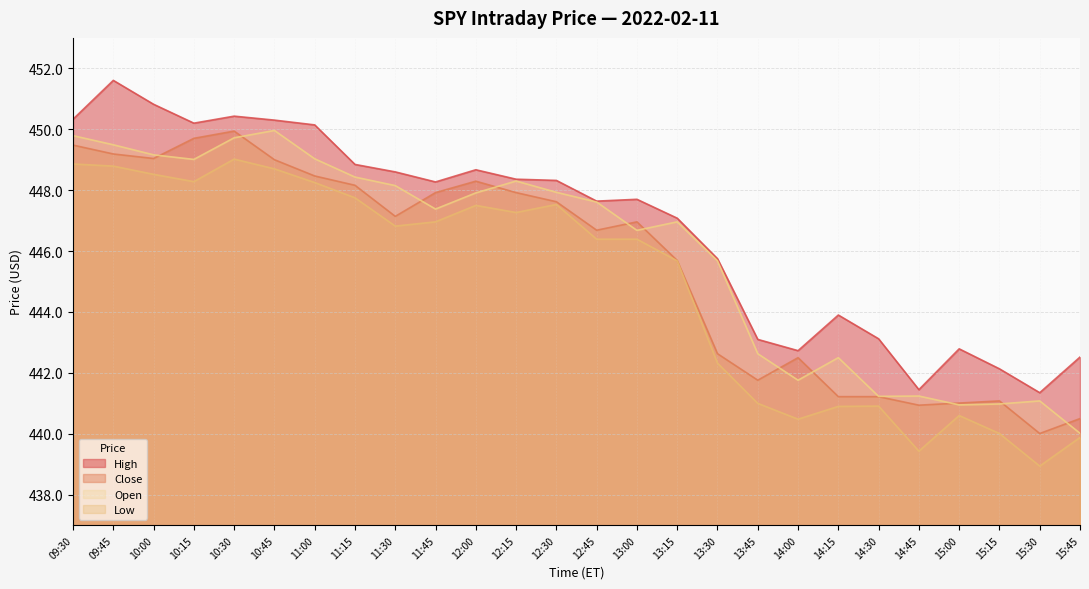

Rank the series at 12:15 from highest to lowest value.

High, Open, Close, Low